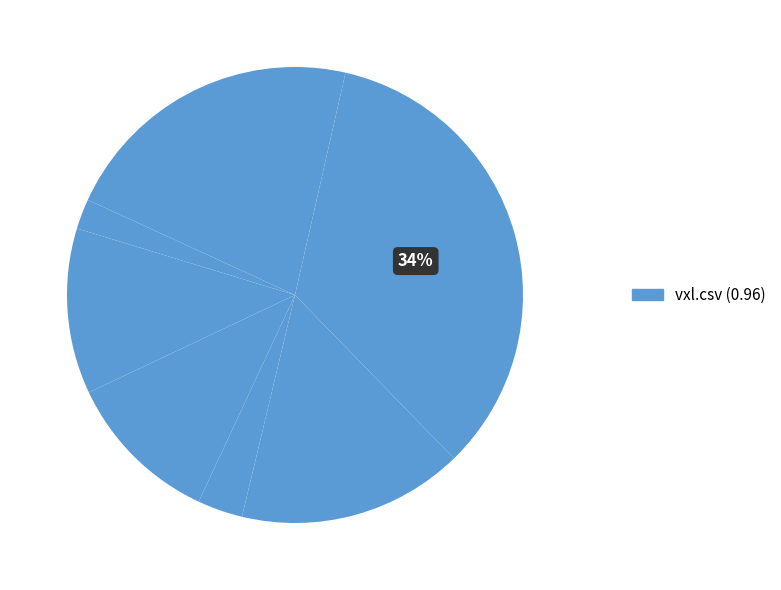

Count the number of slices in the pie.

8